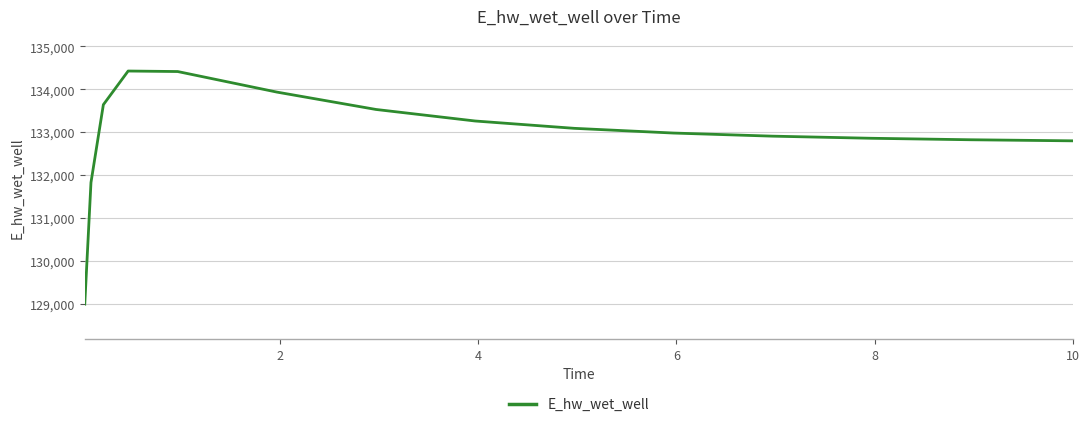

What is the smallest value displayed?

128995.8